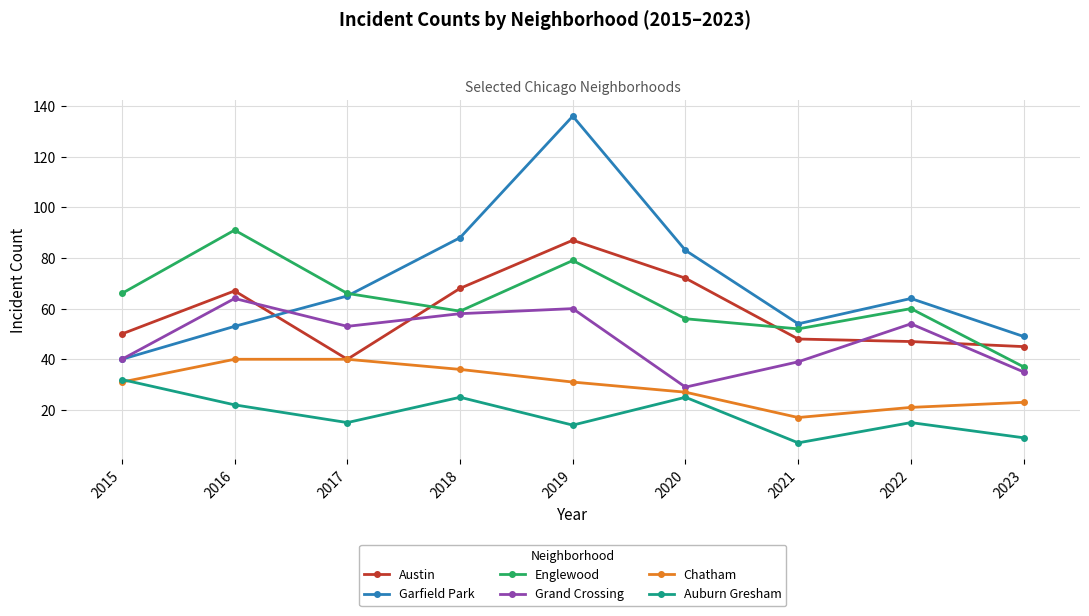

Which series has the largest range (max minus min)?

Garfield Park